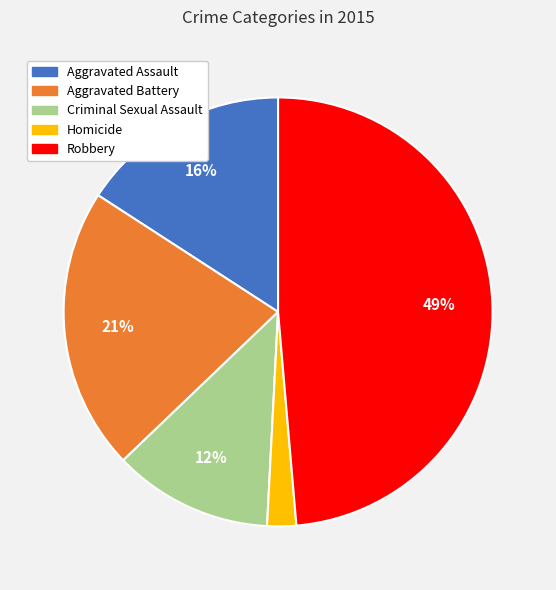

Does Aggravated Assault represent more than half of the total?

No